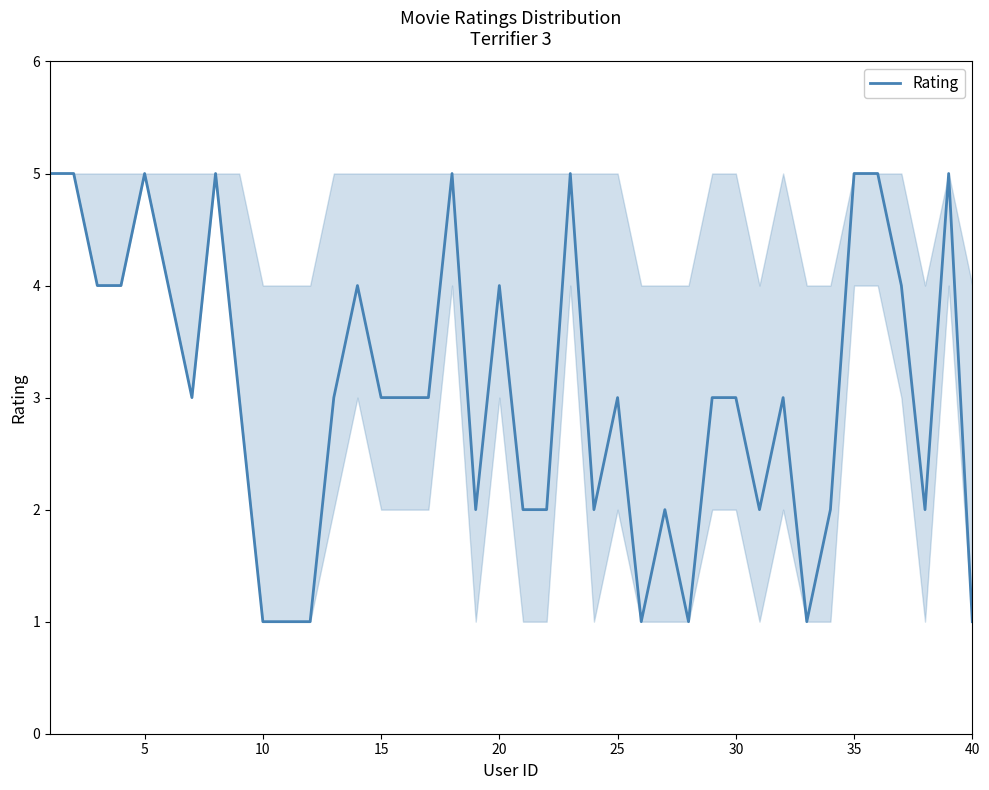

What is the smallest value displayed?

1